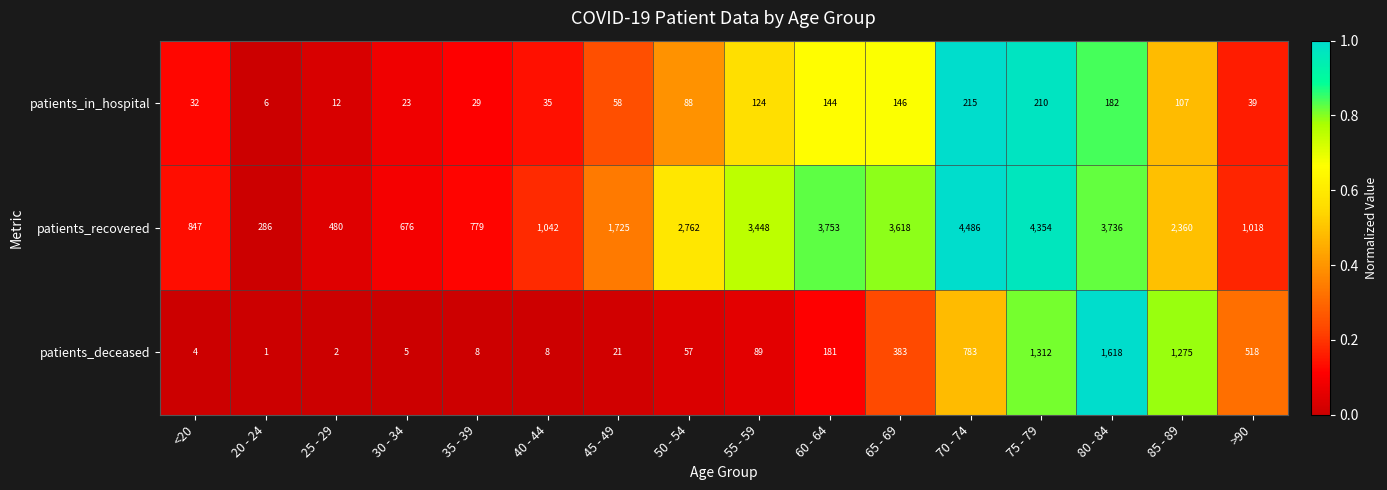

At 30 - 34, list the series in order from largest to smallest.

patients_recovered, patients_in_hospital, patients_deceased